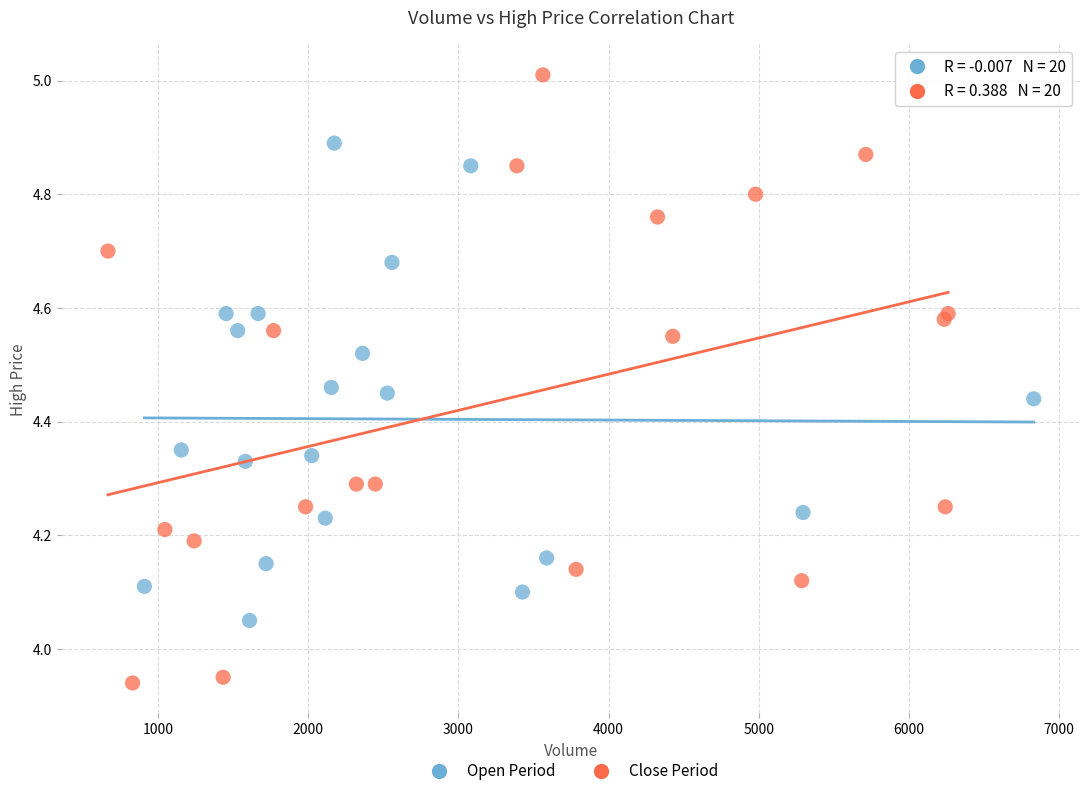

Which series has the largest Y range (max minus min)?

Close Period